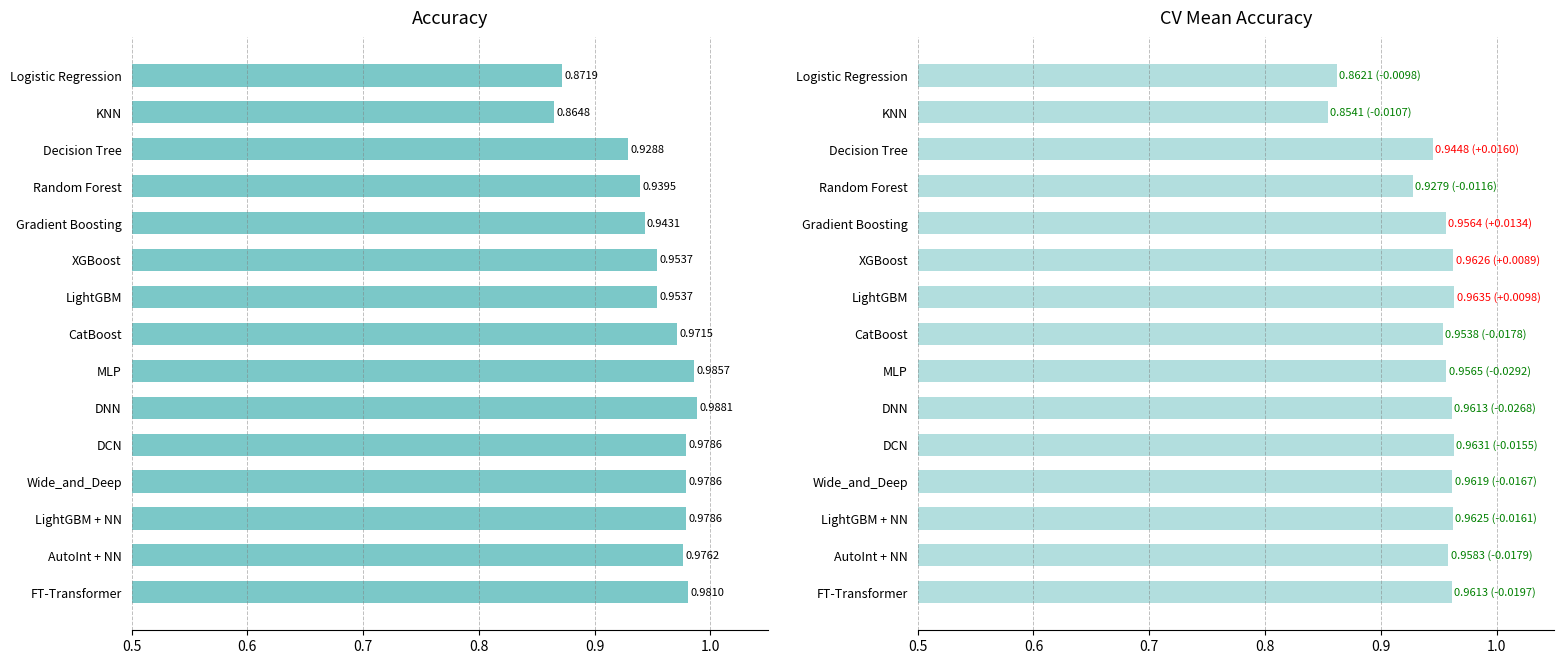

Which series has the widest spread of values?

Accuracy